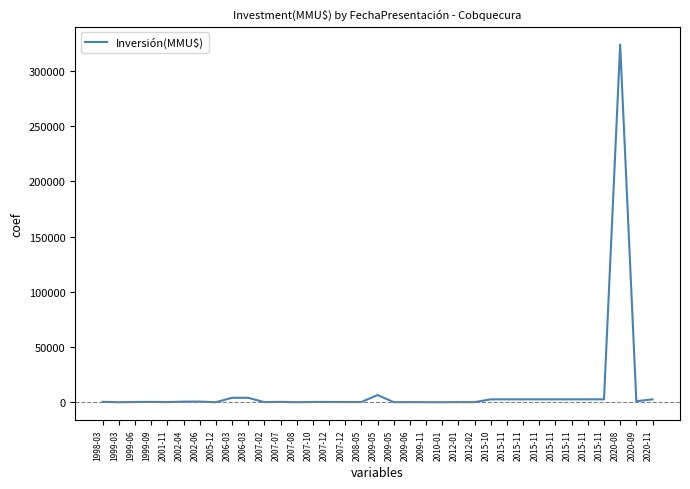

Does the chart have visible grid lines?

No